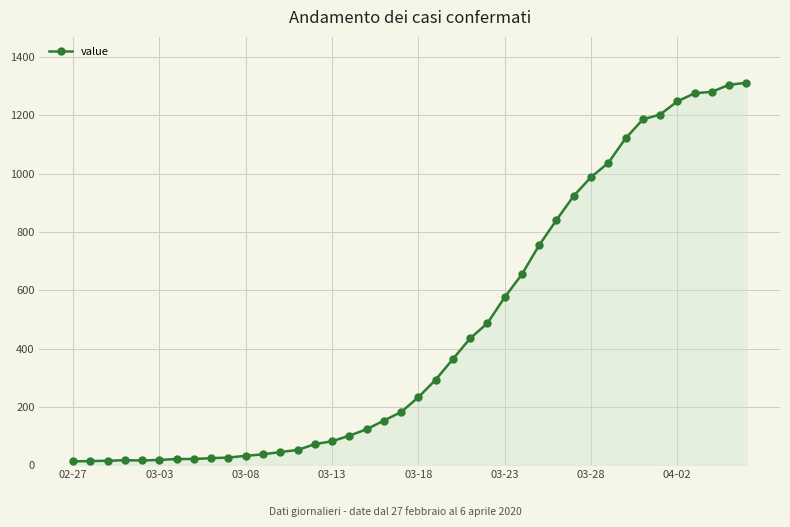

Does the chart have visible grid lines?

Yes